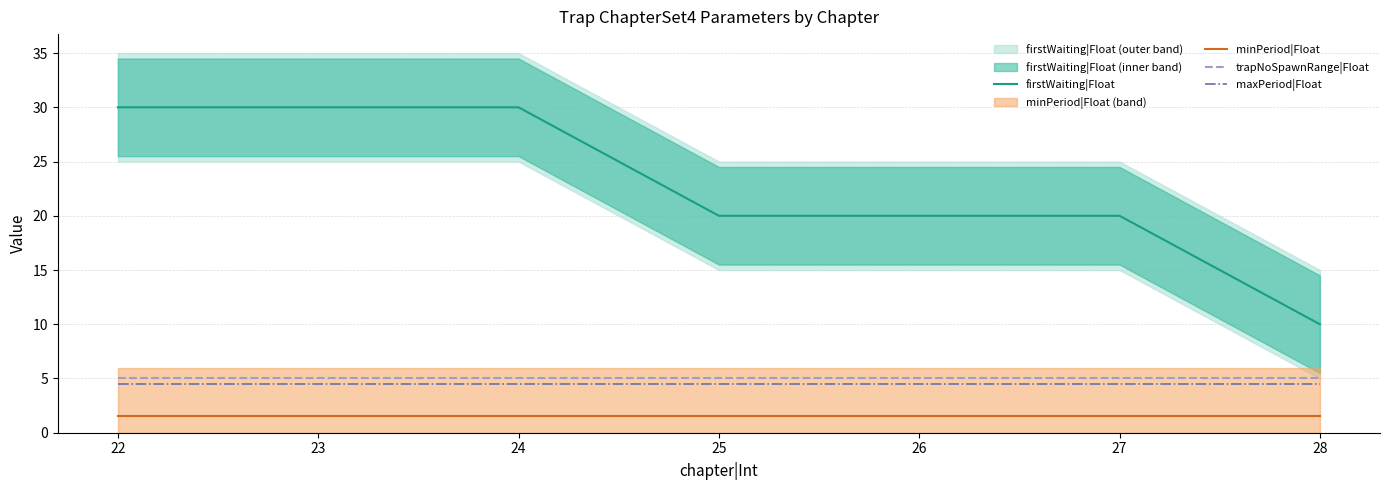

The value of trapNoSpawnRange|Float at 26 is 5.0. True or false?

True